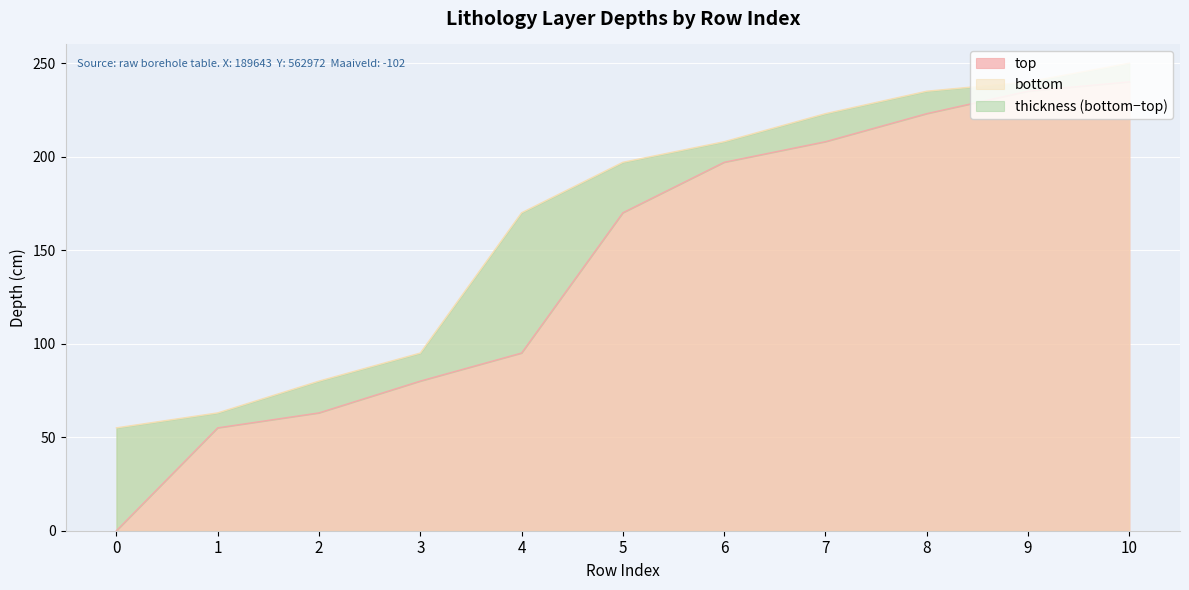

The top series shows 86 at 9. True or false?

False